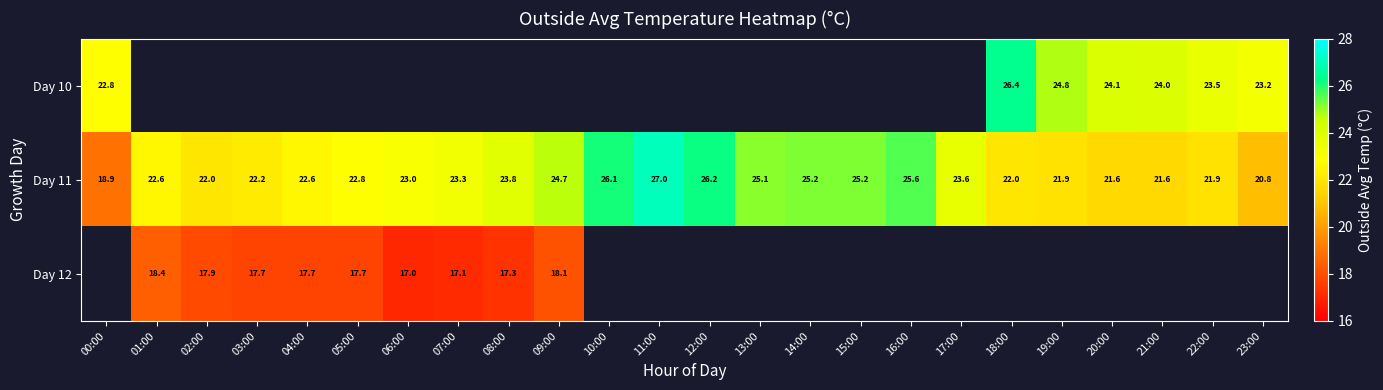

Is it true that Day 11 equals 38.6 at 06:00?

False